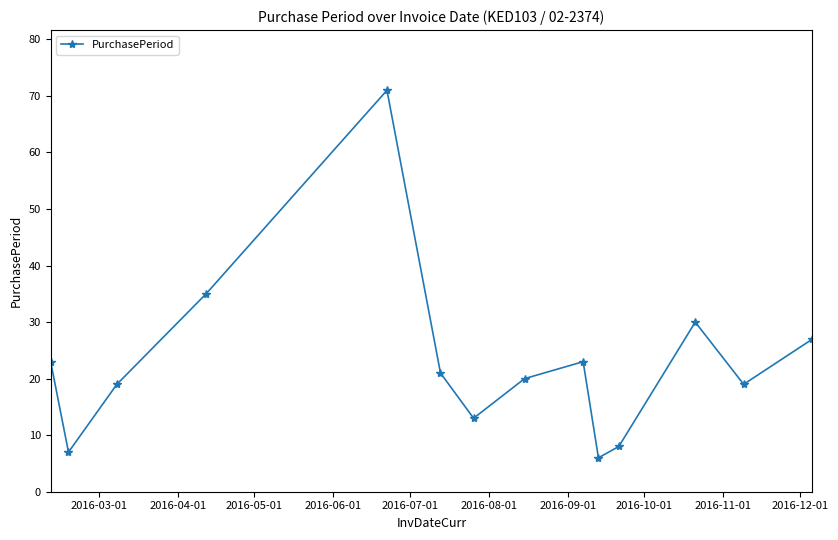

Reading left to right, what are all the values shown in this chart?

23	7	19	35	71	21	13	20	23	6	8	30	19	27